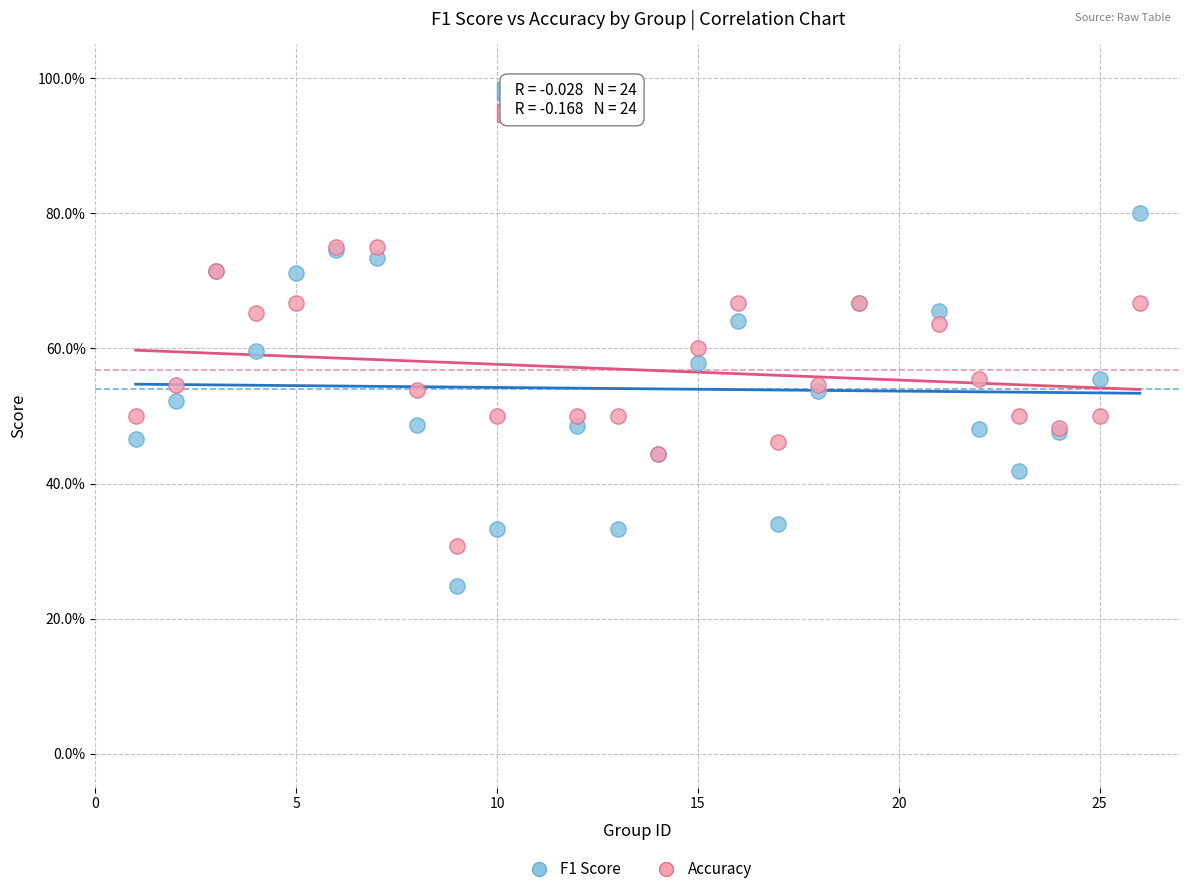

Which series contains the highest Y value?

F1 Score